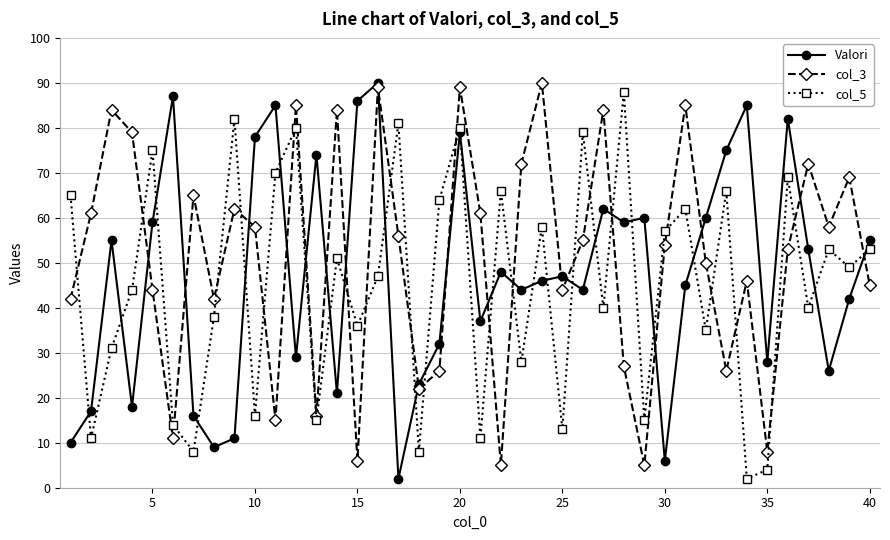

True or false: Valori has more than 2 points higher than both neighbors.

True